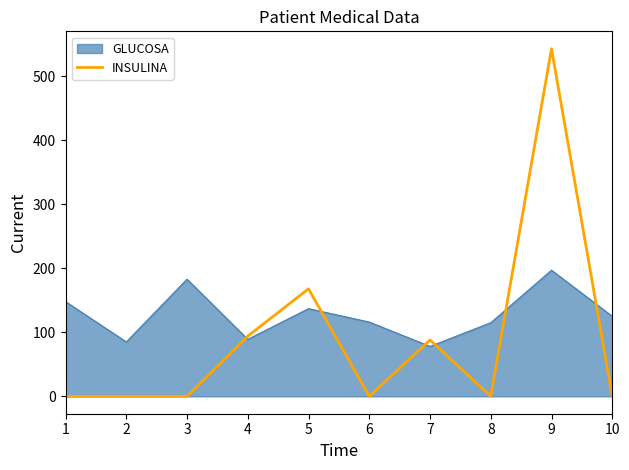

Which series has the largest total across all categories?

GLUCOSA